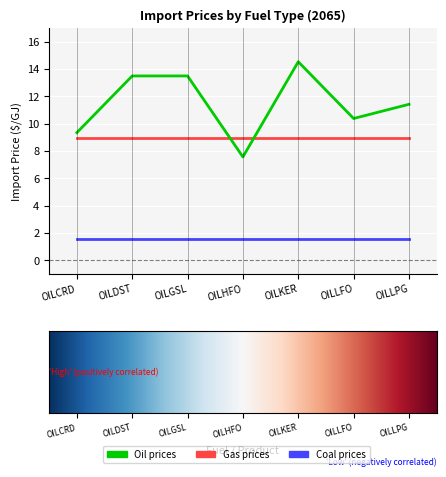

What is the maximum value shown in the chart?

14.5